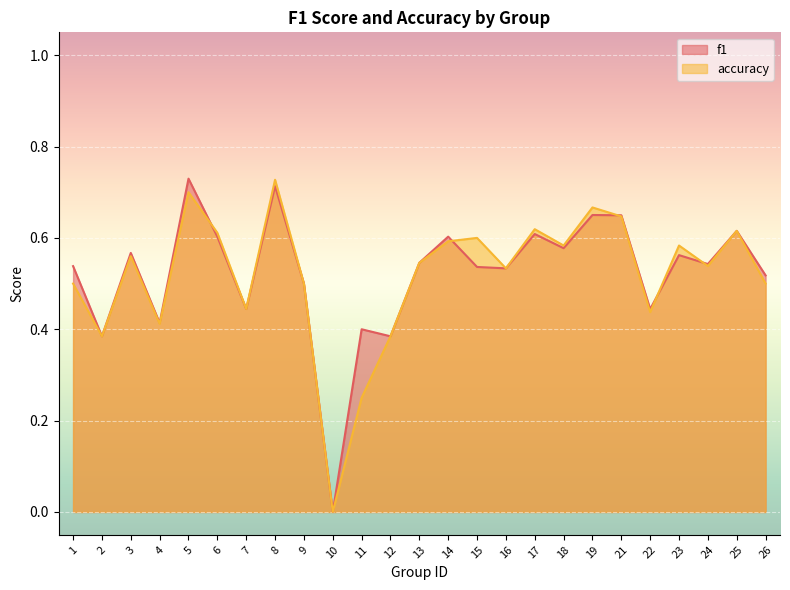

How many lines are shown in the chart?

2